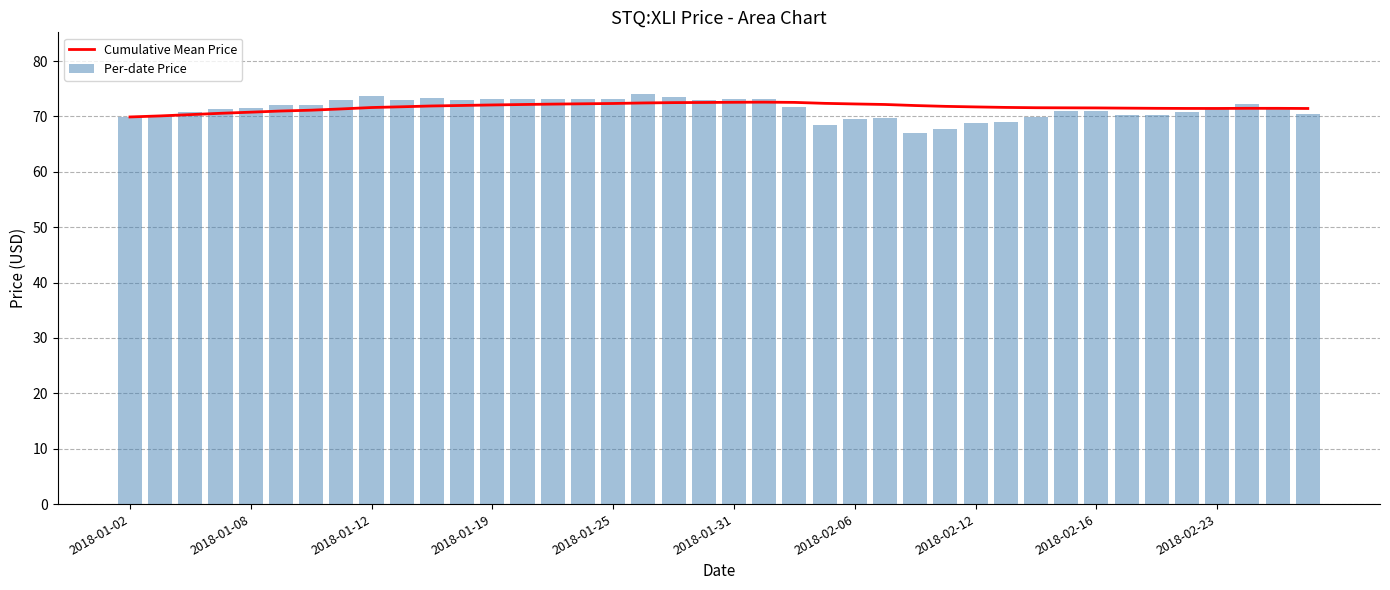

Does the chart contain any negative values?

No